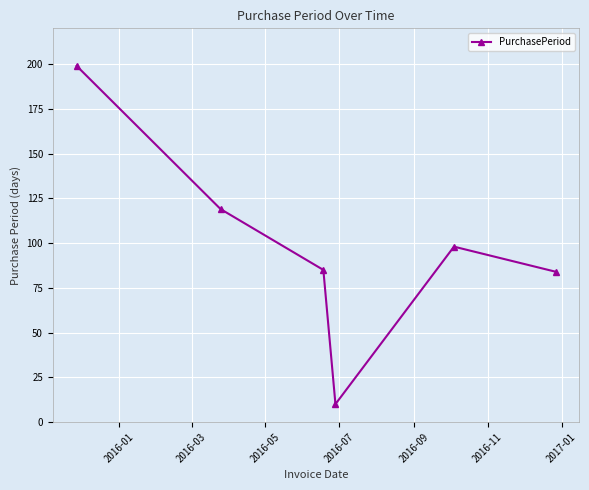

What is the average value?

99